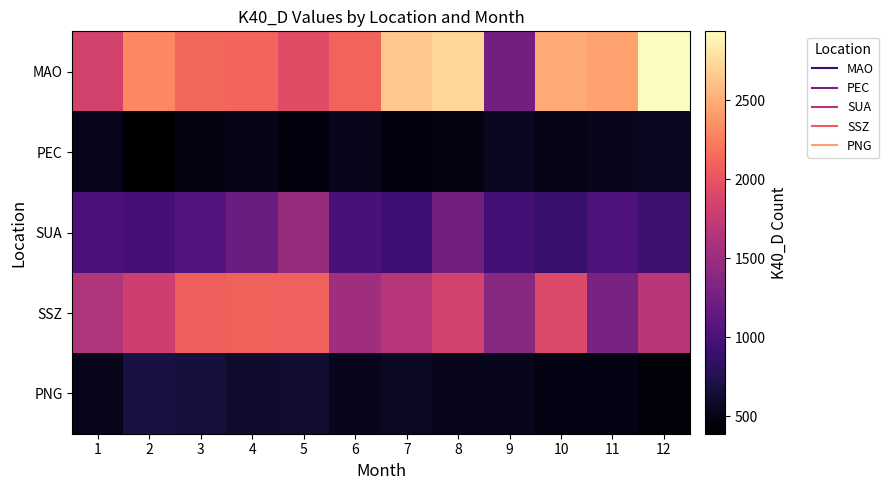

What is the total value across all series at 3?

6403